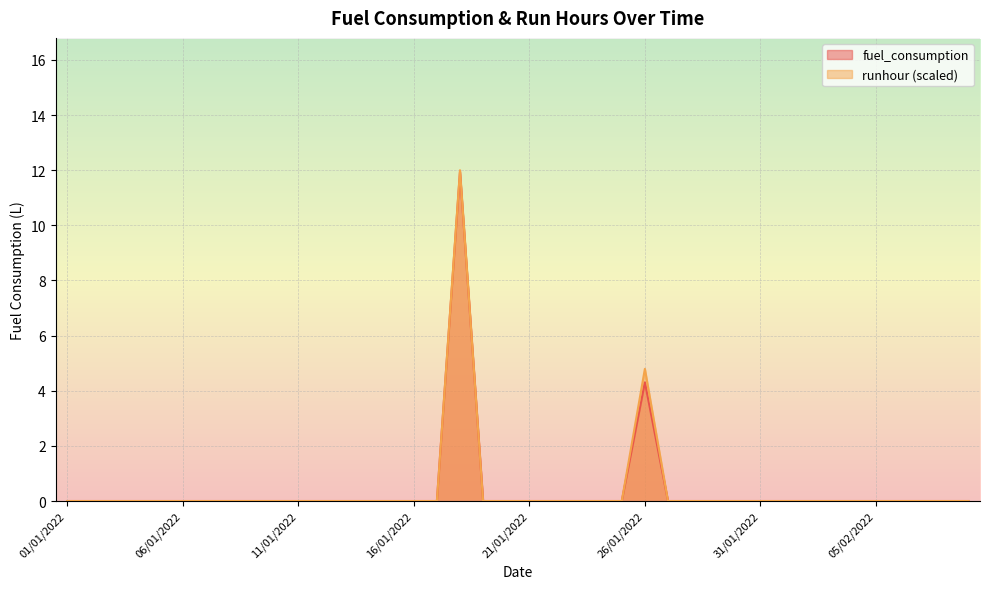

Between 26/01/2022 and 05/02/2022, which series saw the biggest shift?

runhour (scaled)